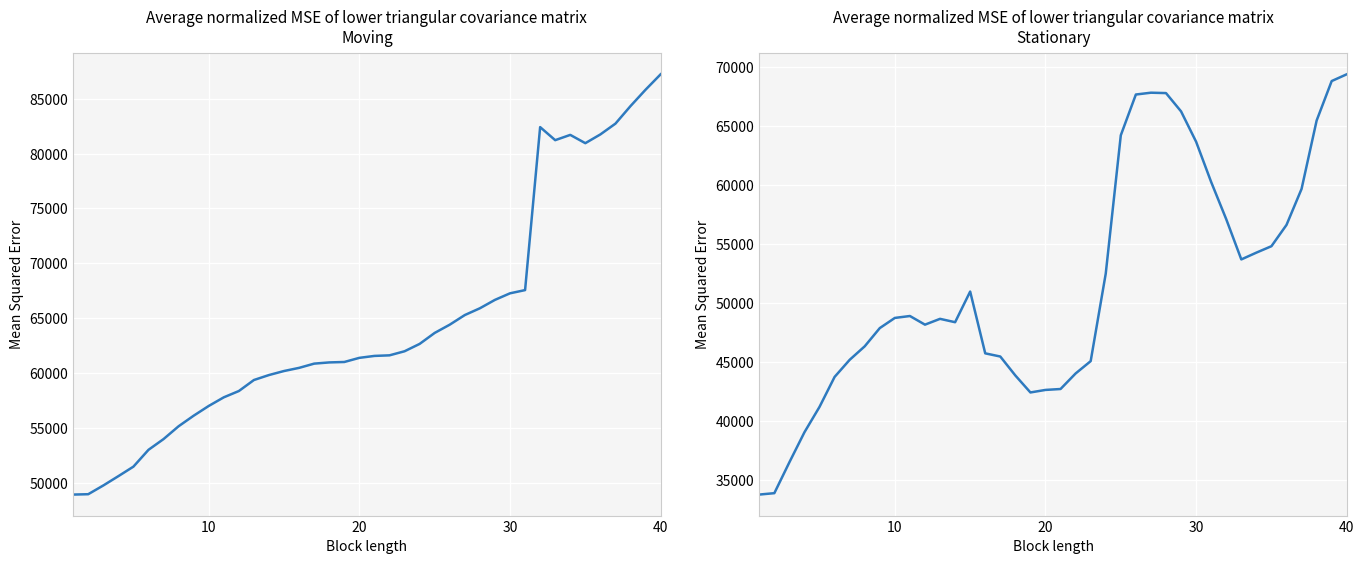

What are all the series names shown in the legend?

enasinabs_x, enaseabs_y